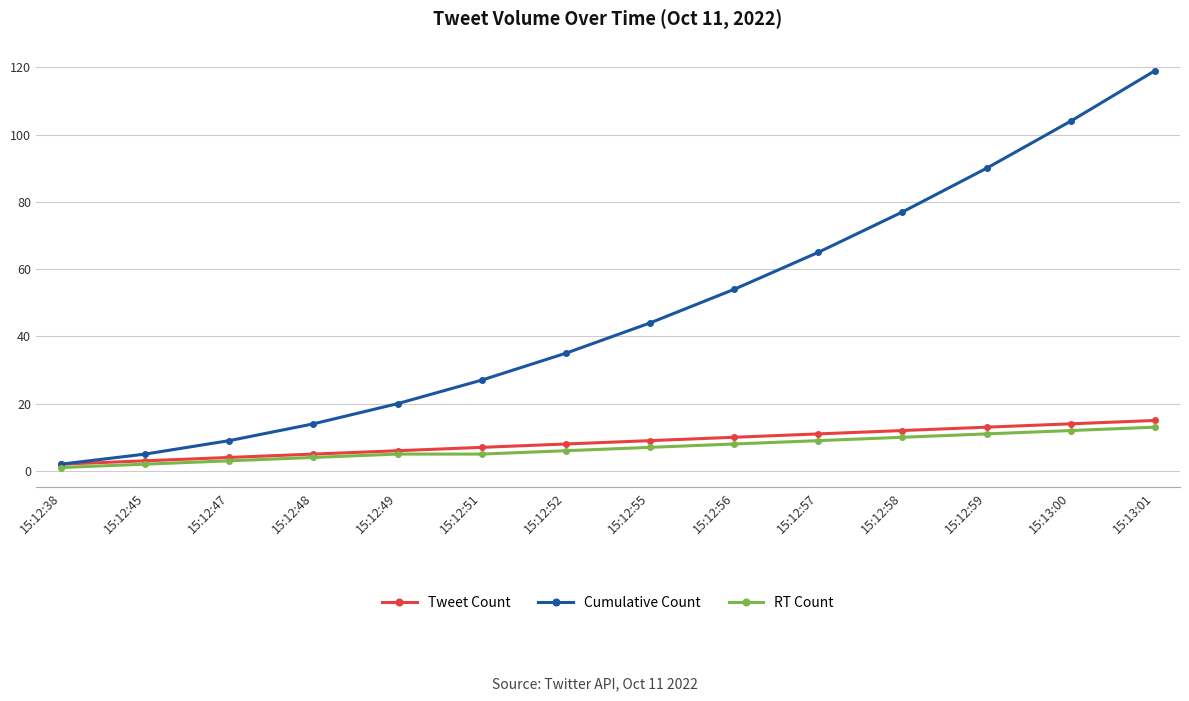

What are all the series names shown in the legend?

Tweet Count, Cumulative Count, RT Count